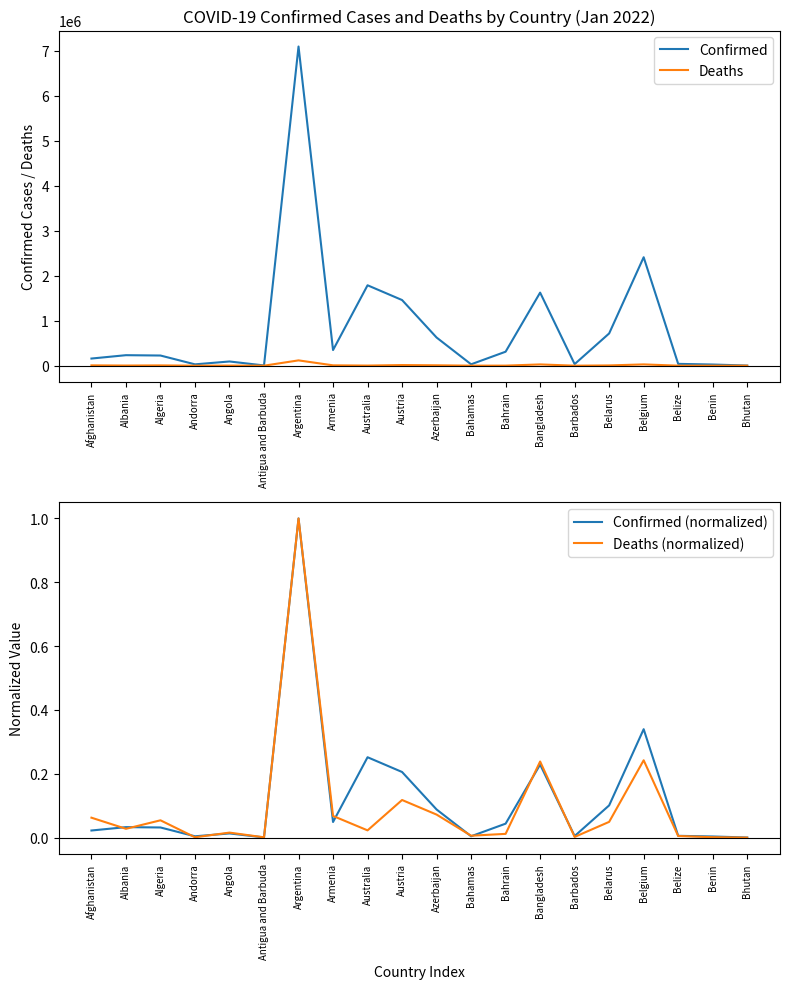

True or false: Deaths has a value of 162.0 at Benin.

True